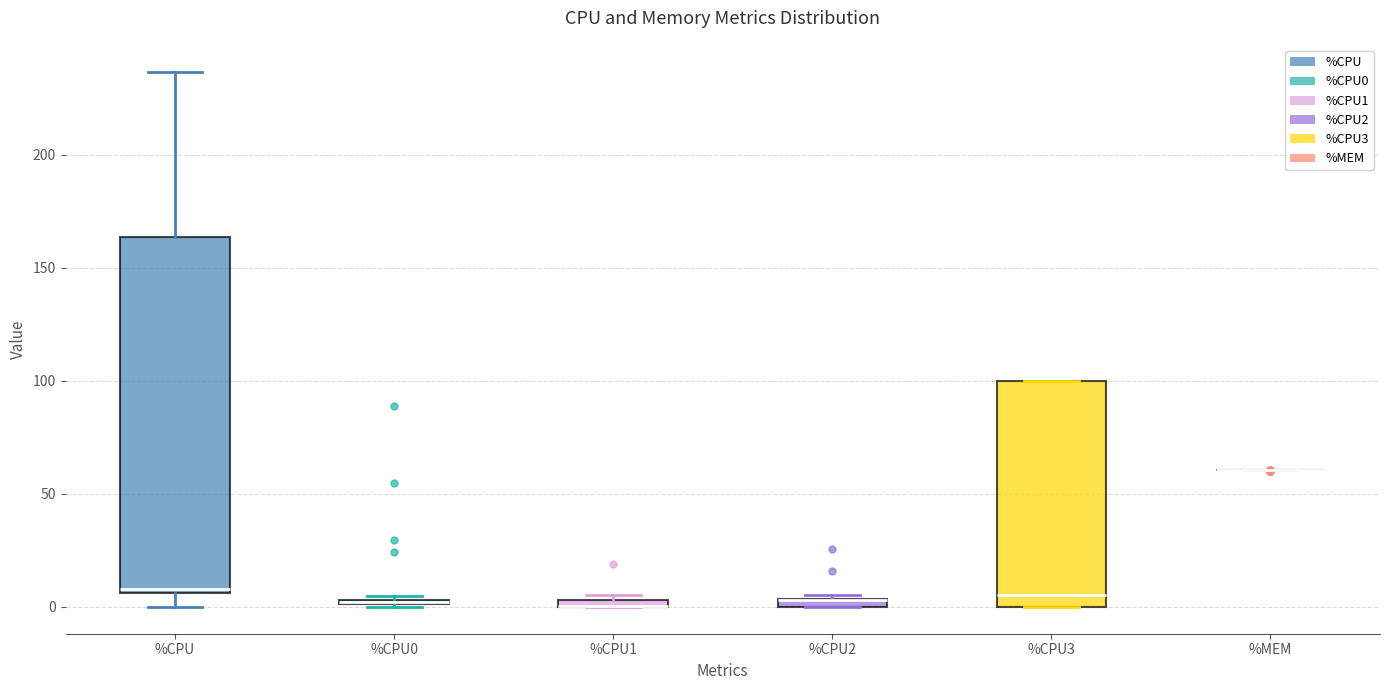

Which box is the tallest, from its lower edge to its upper edge?

%CPU